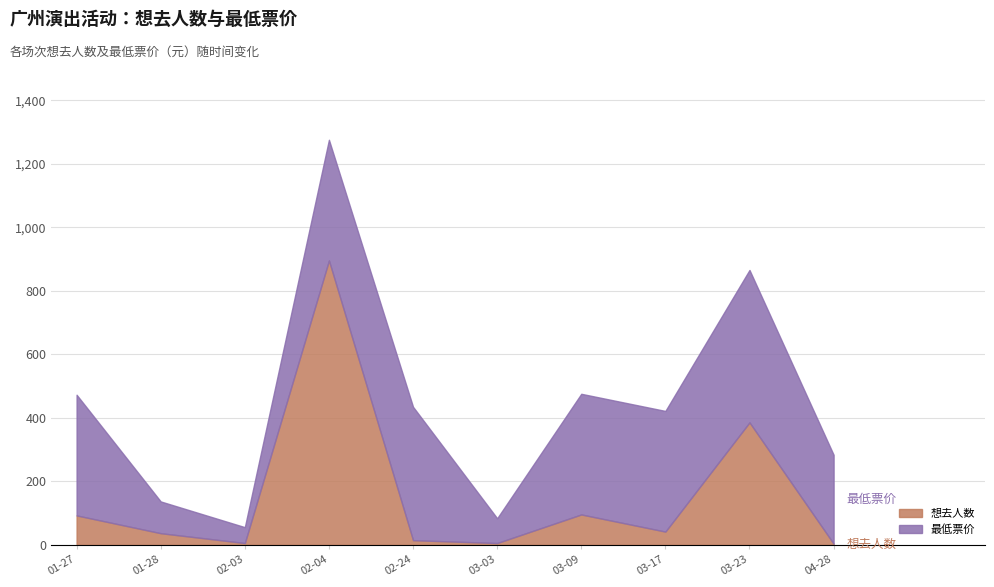

What is the sum of all values?

1581